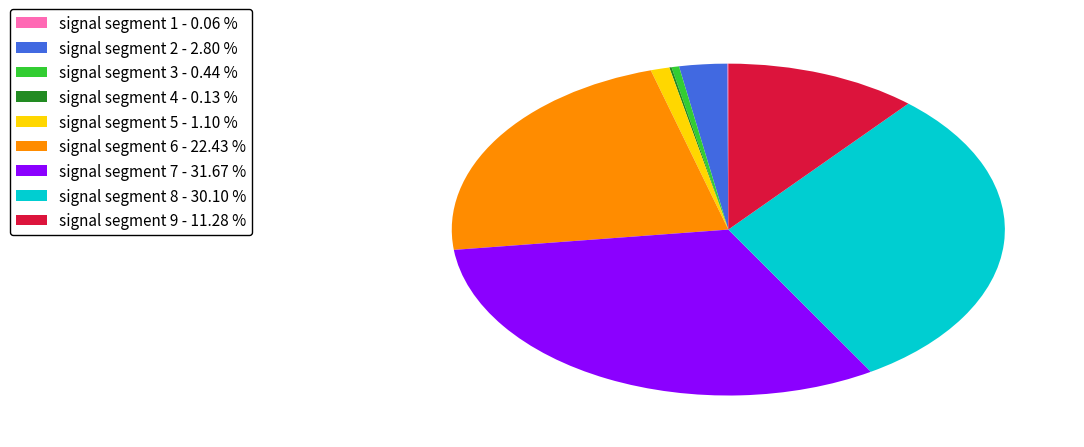

Do signal segment 7 and signal segment 9 together represent more than half of the pie?

No